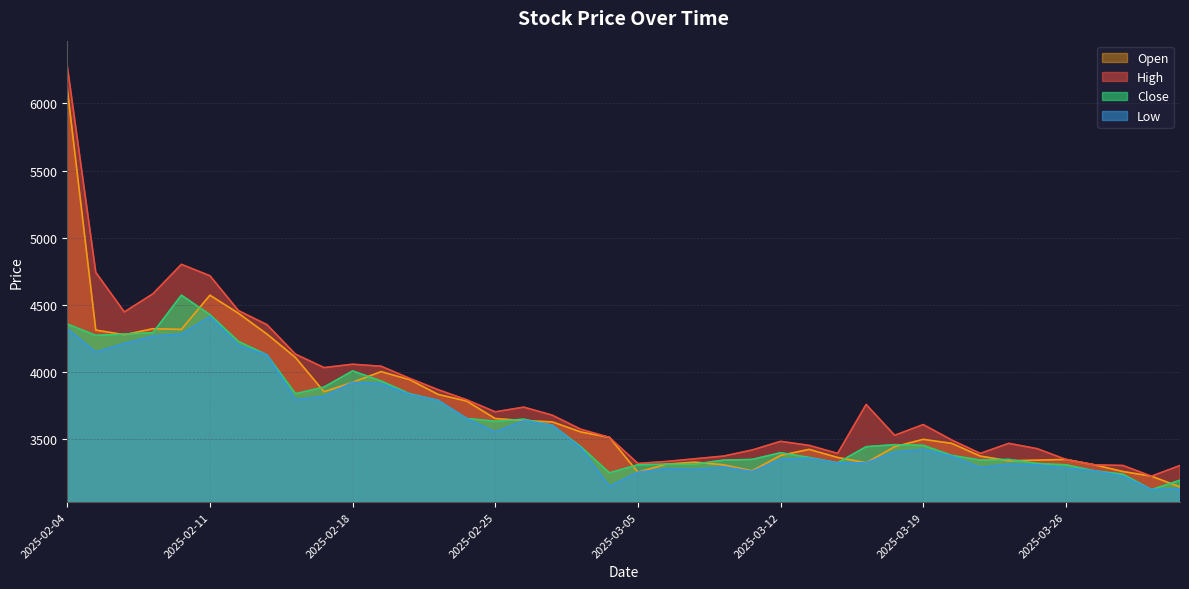

How many values in the High series exceed 3605?

19